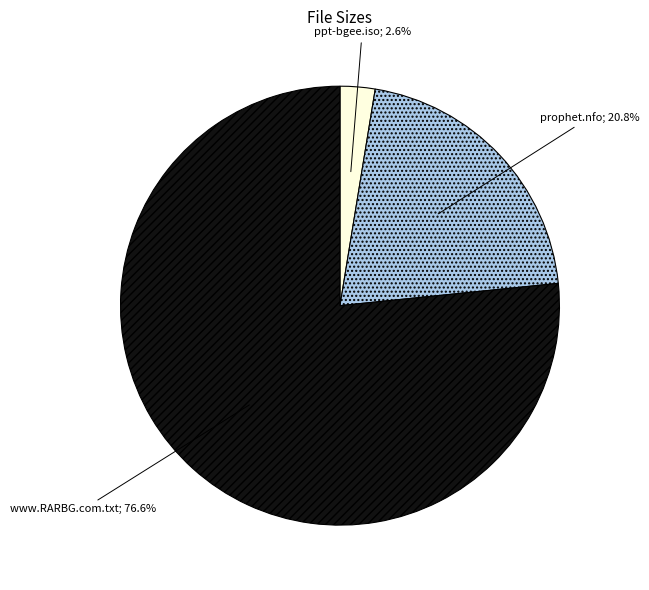

Is there a majority slice in this chart?

Yes